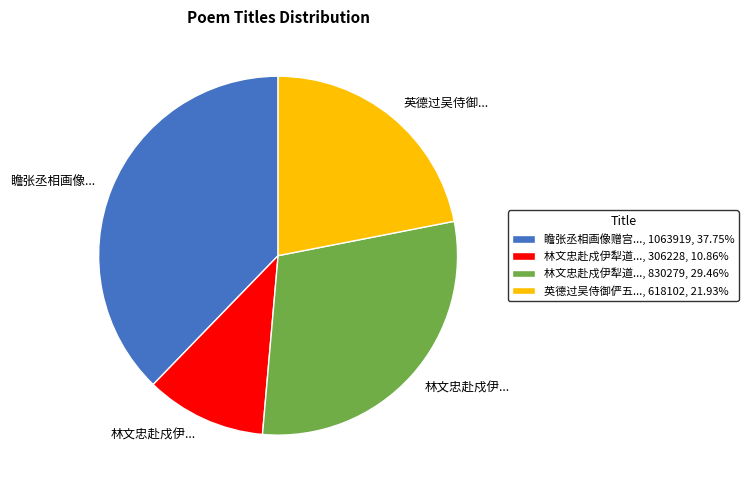

Do 林文忠赴戍伊犁道..., 306228, 10.86% and 英德过吴侍御俨五..., 618102, 21.93% together represent more than half of the pie?

No